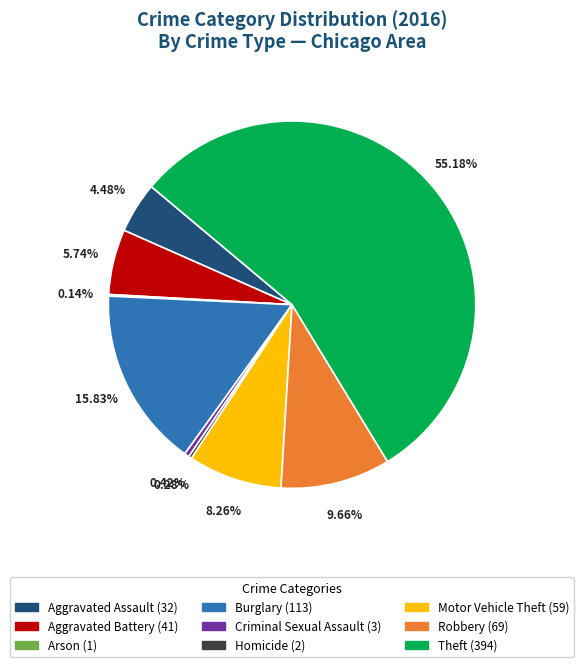

Which slice is the largest?

Theft